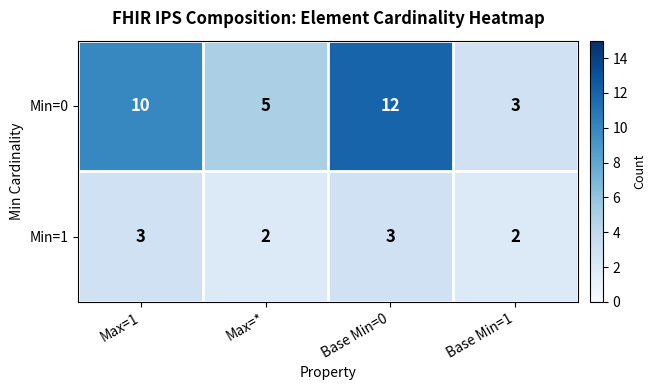

What is the total value across all series at Max=1?

13